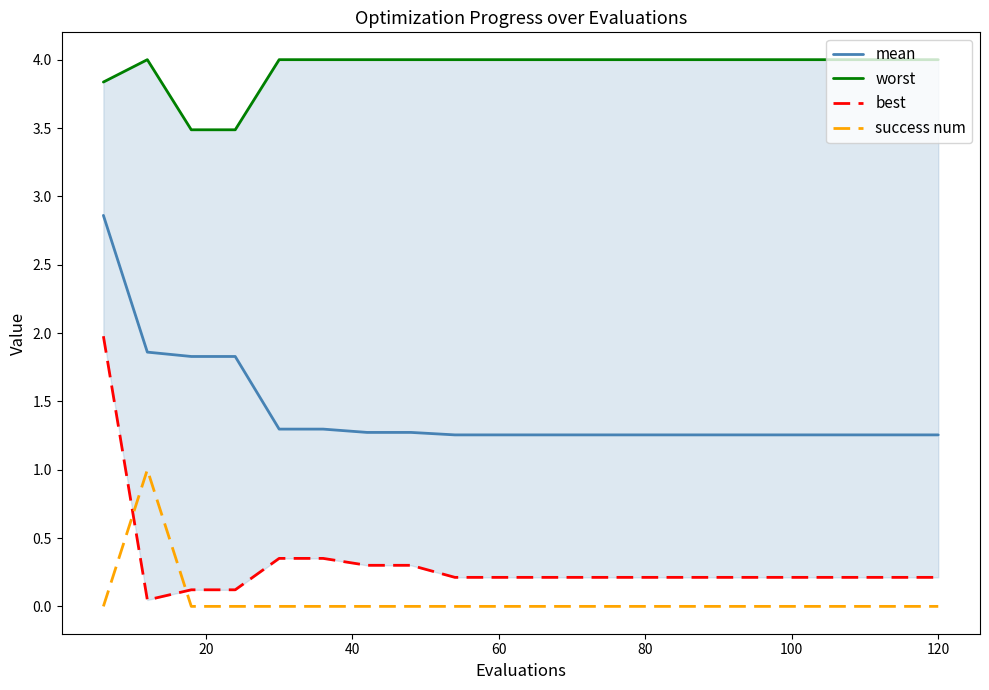

What are all the series names shown in the legend?

mean, worst, best, success num